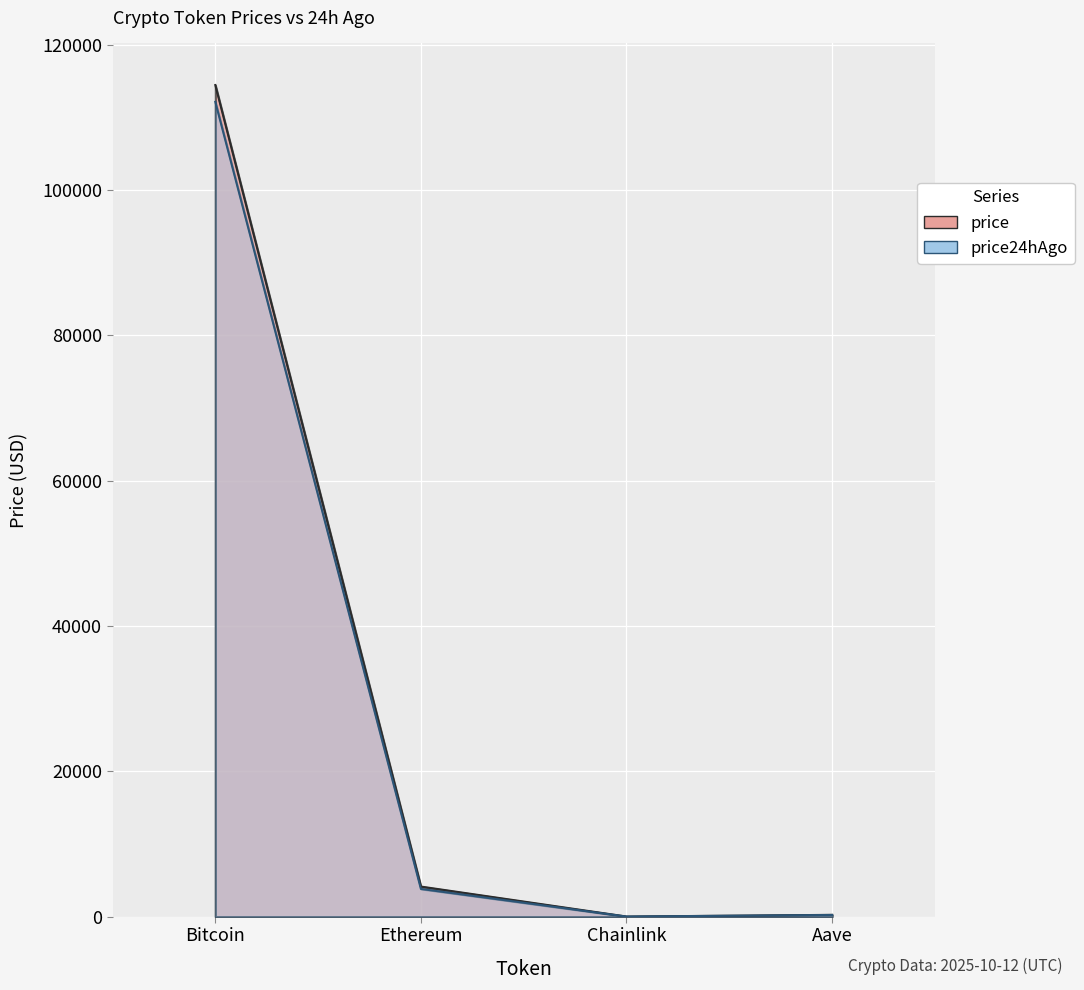

True or false: price24hAgo and price intersect in this chart.

False